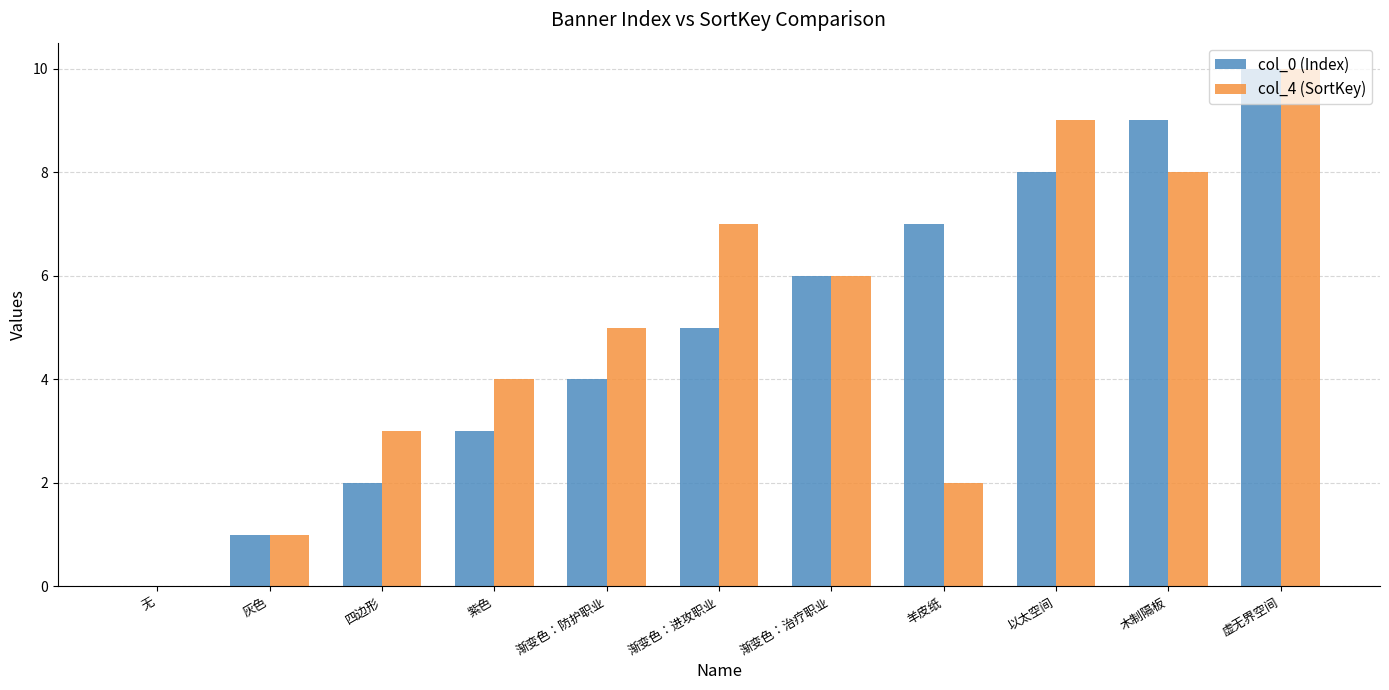

How many series are shown in this chart?

2